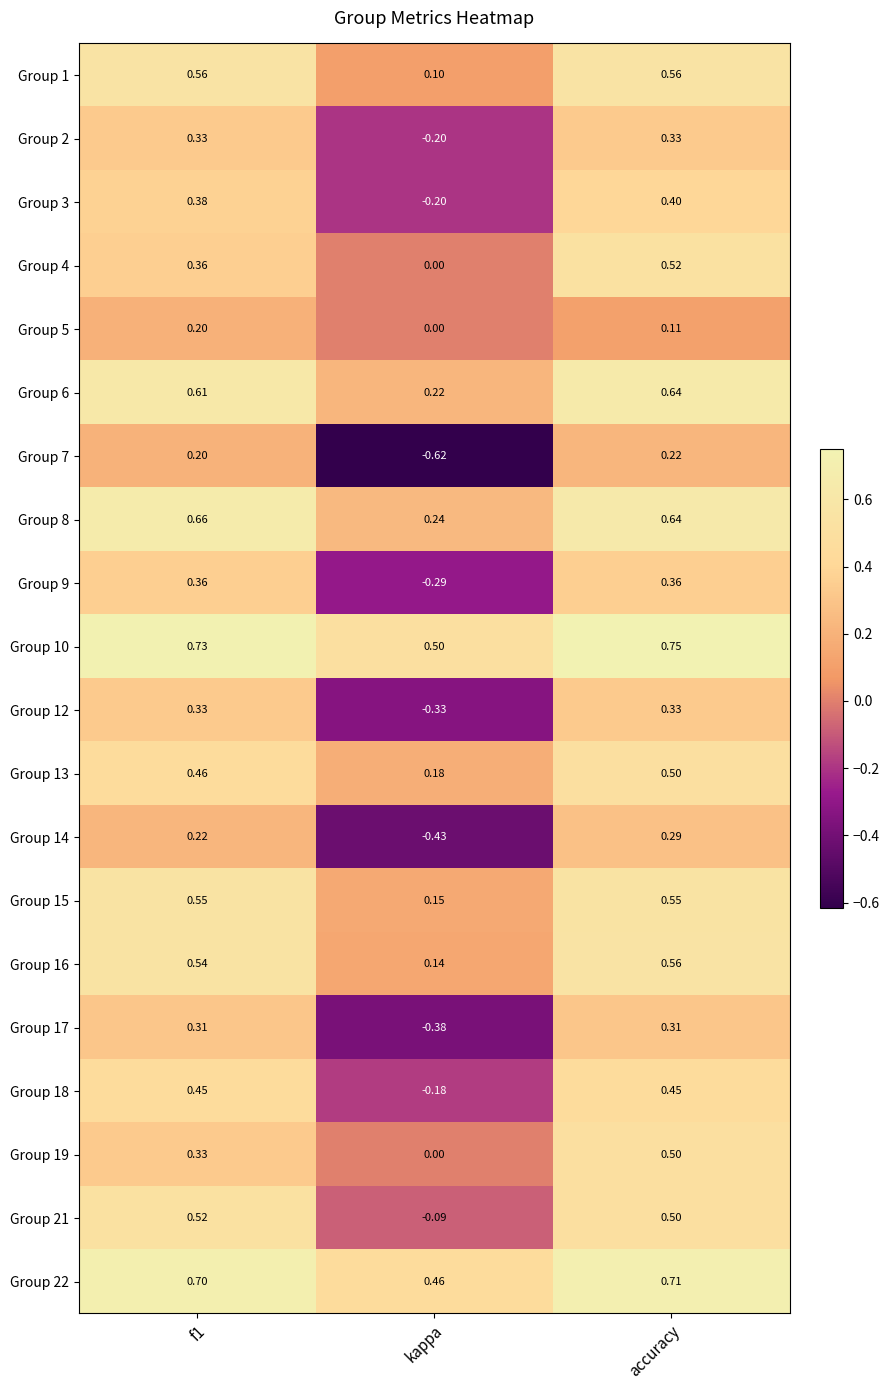

At which label is Group 4 closest to 0?

kappa